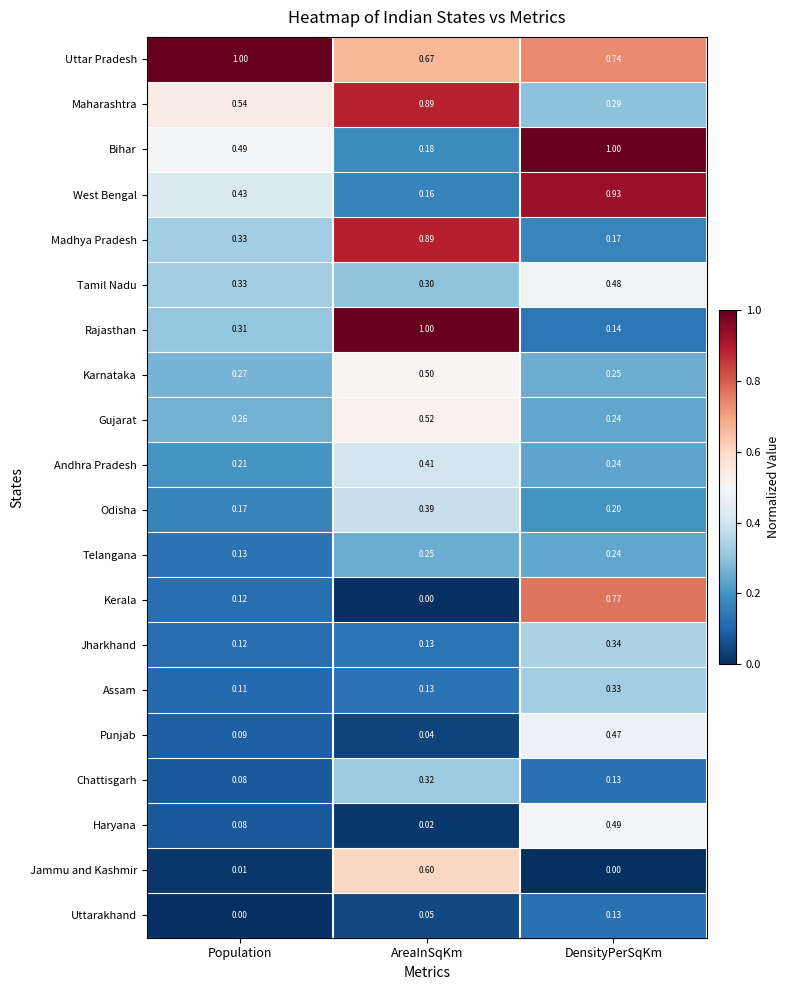

List the labels in order of Tamil Nadu value, largest first.

DensityPerSqKm, Population, AreaInSqKm